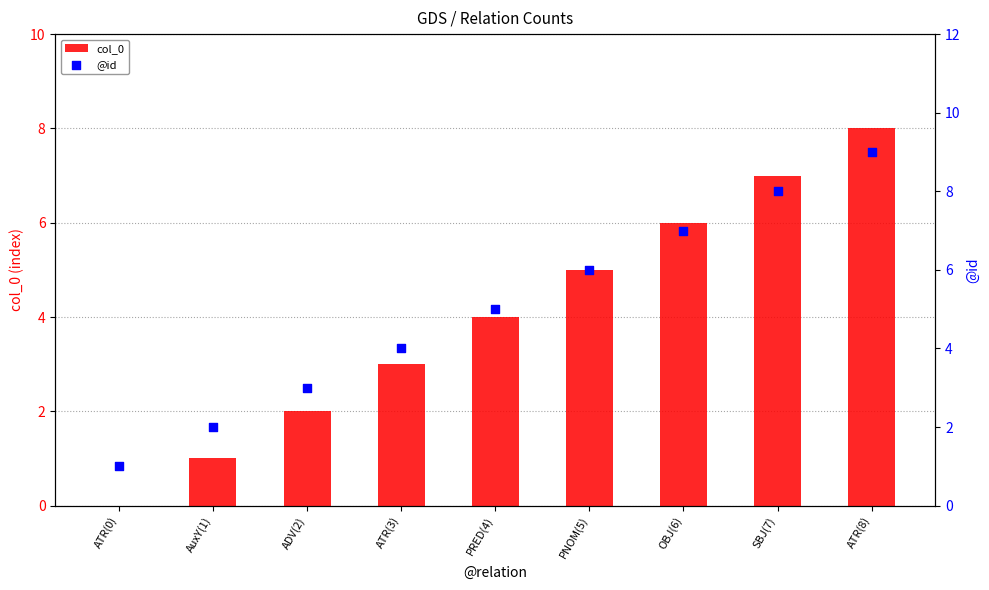

Which series has the largest Y range (max minus min)?

col_0